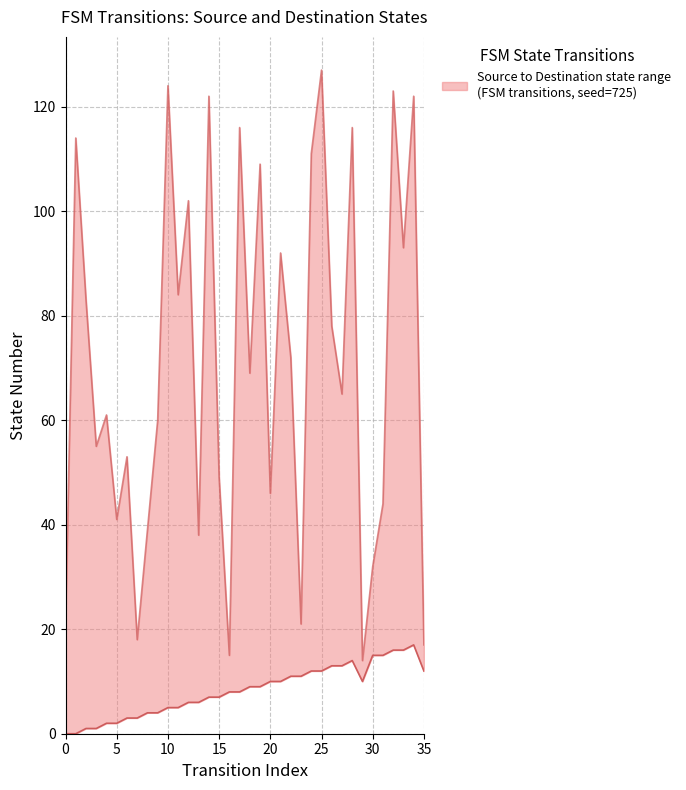

True or false: source_state and destination_state cross at least once.

False